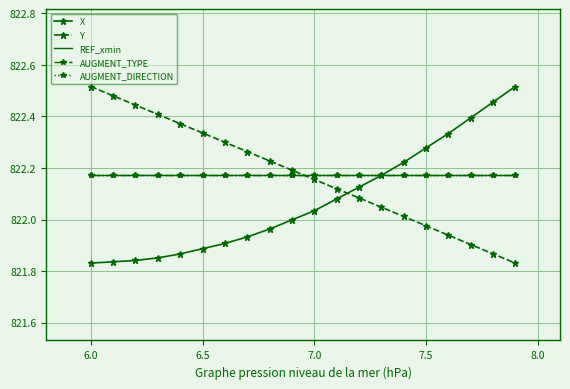

What are all the series names shown in the legend?

X, Y, REF_xmin, AUGMENT_TYPE, AUGMENT_DIRECTION